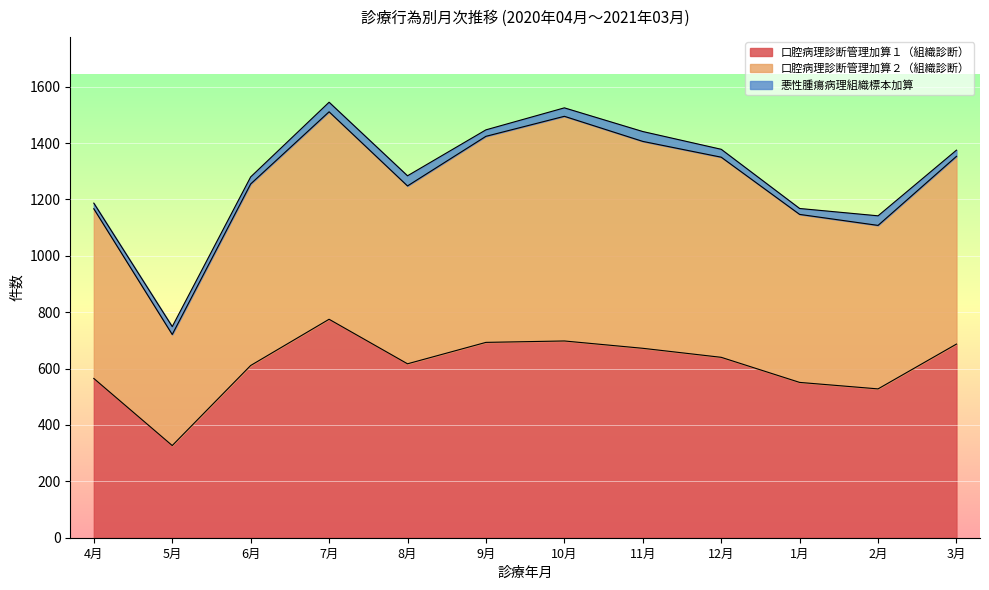

What is the label of the 6th point from the right?

10月